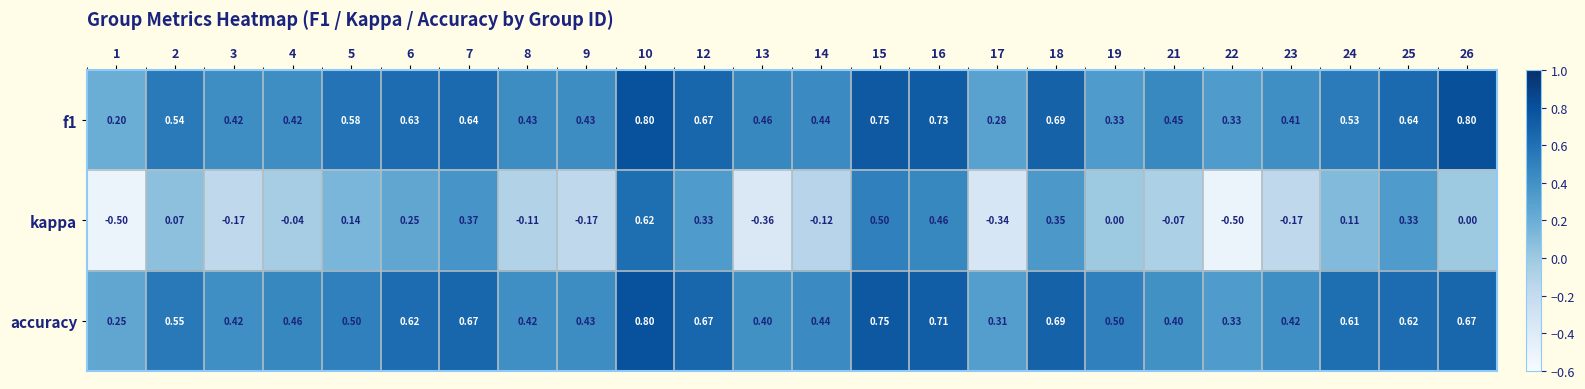

Which series has the largest total across all categories?

accuracy